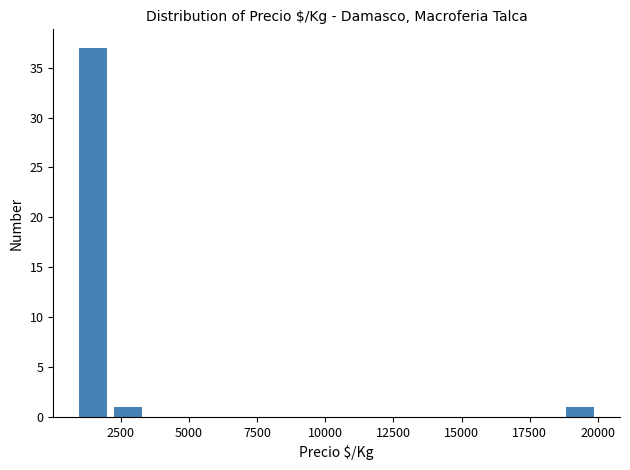

Read against the x-axis, roughly where is the centre of the tallest bar?

1500